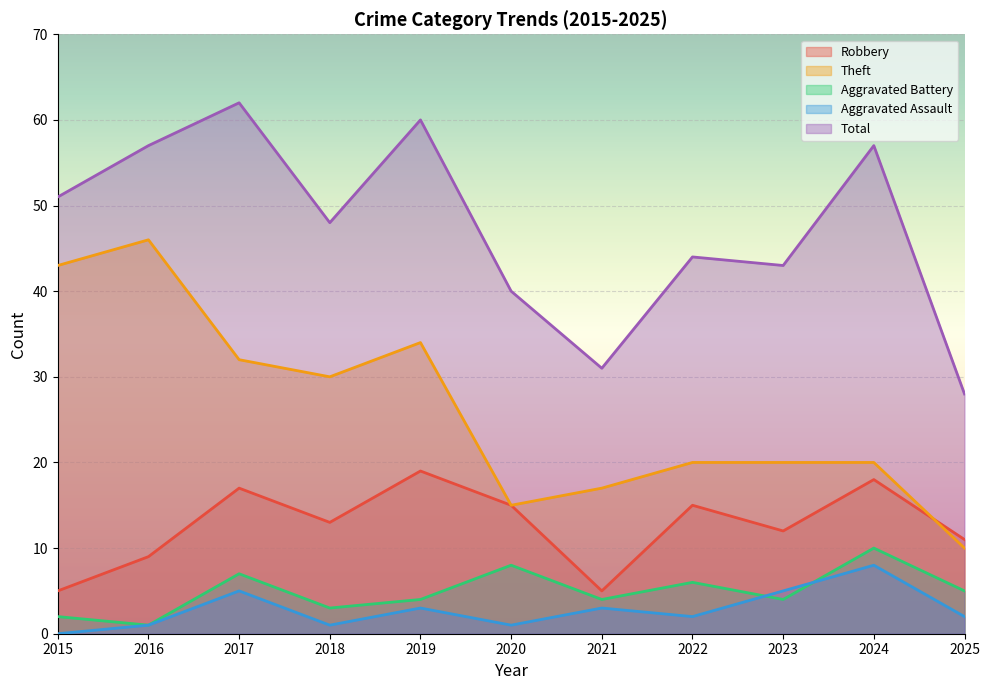

Count the number of data series in this chart.

5